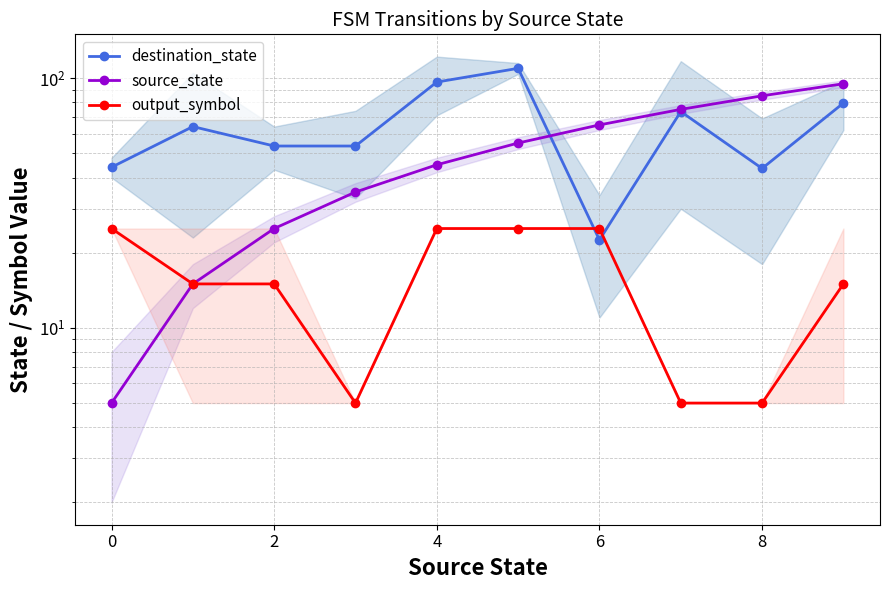

How many data points in output_symbol are above 15?

4